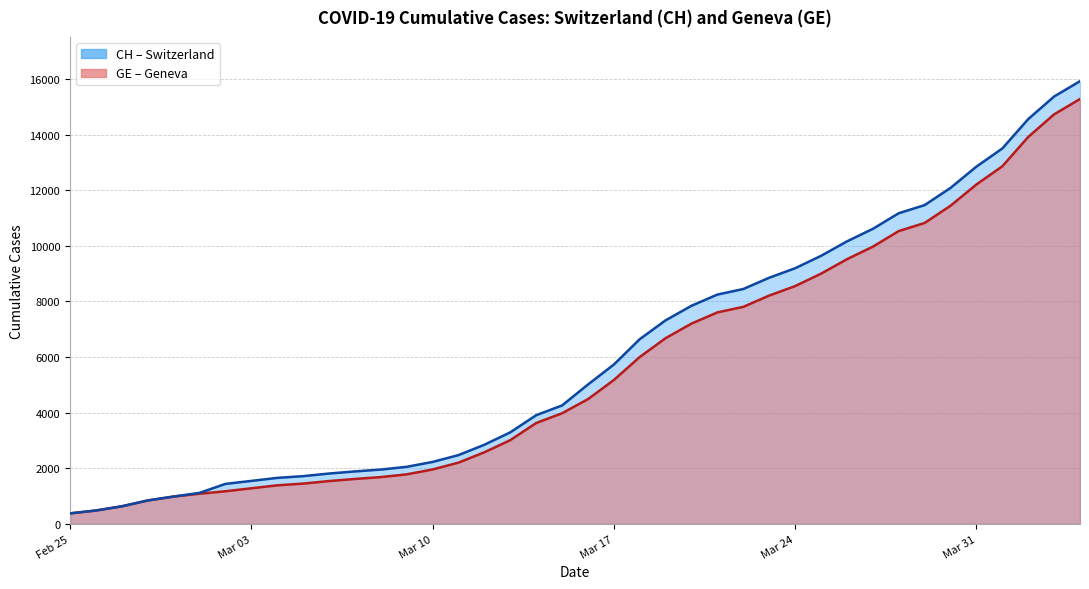

True or false: GE has more than 1 interior local peaks.

False